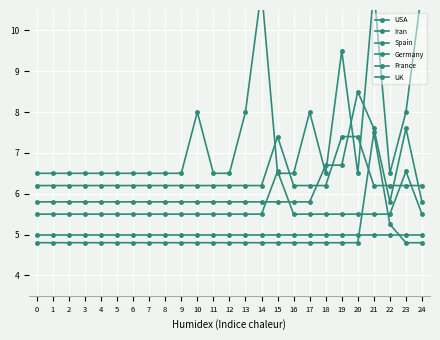

Does the chart display data point markers on the line(s)?

Yes